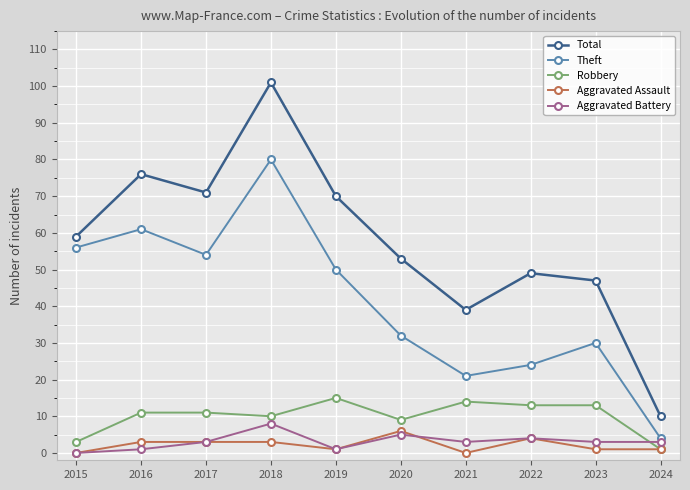

Is it true that Robbery equals 9 at 2020?

True